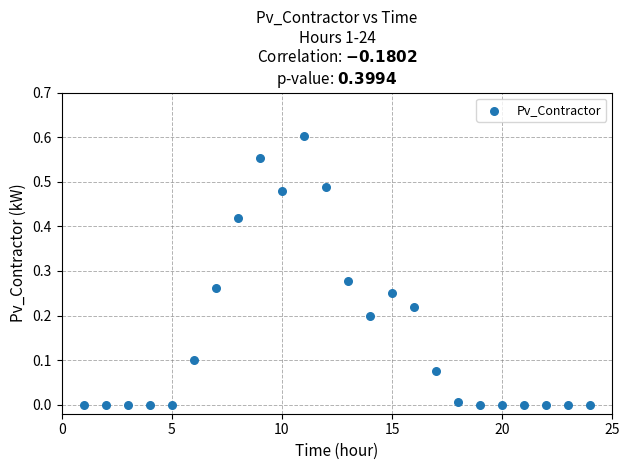

What is the range of X values (max minus min)?

23.0